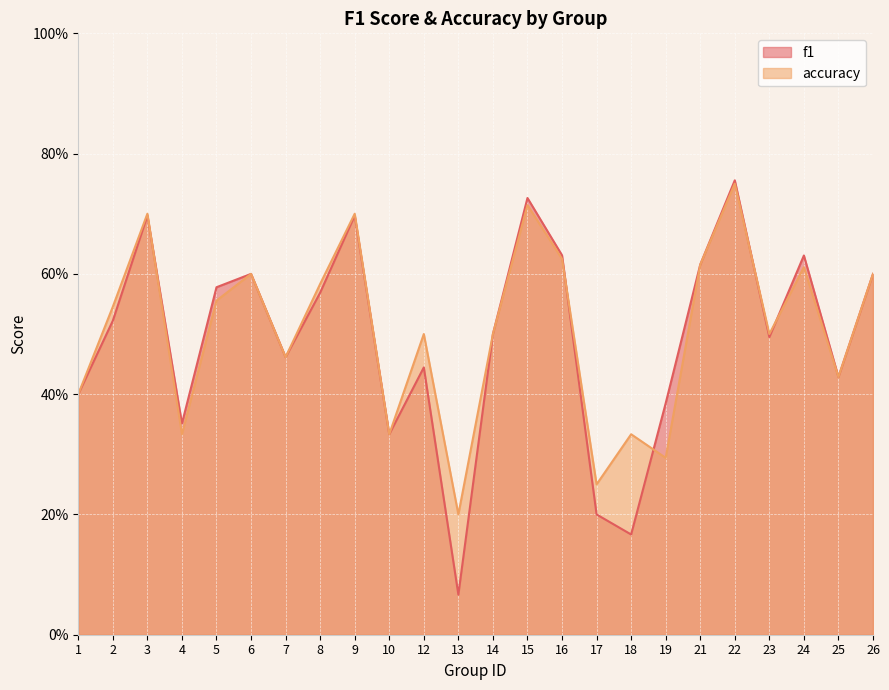

Reading right to left, list all the values displayed in this chart.

f1: 0.6	0.4	0.6	0.5	0.8	0.6	0.4	0.2	0.2	0.6	0.7	0.5	0.1	0.4	0.3	0.7	0.6	0.5	0.6	0.6	0.4	0.7	0.5	0.4
accuracy: 0.6	0.4	0.6	0.5	0.8	0.6	0.3	0.3	0.2	0.6	0.7	0.5	0.2	0.5	0.3	0.7	0.6	0.5	0.6	0.6	0.3	0.7	0.5	0.4